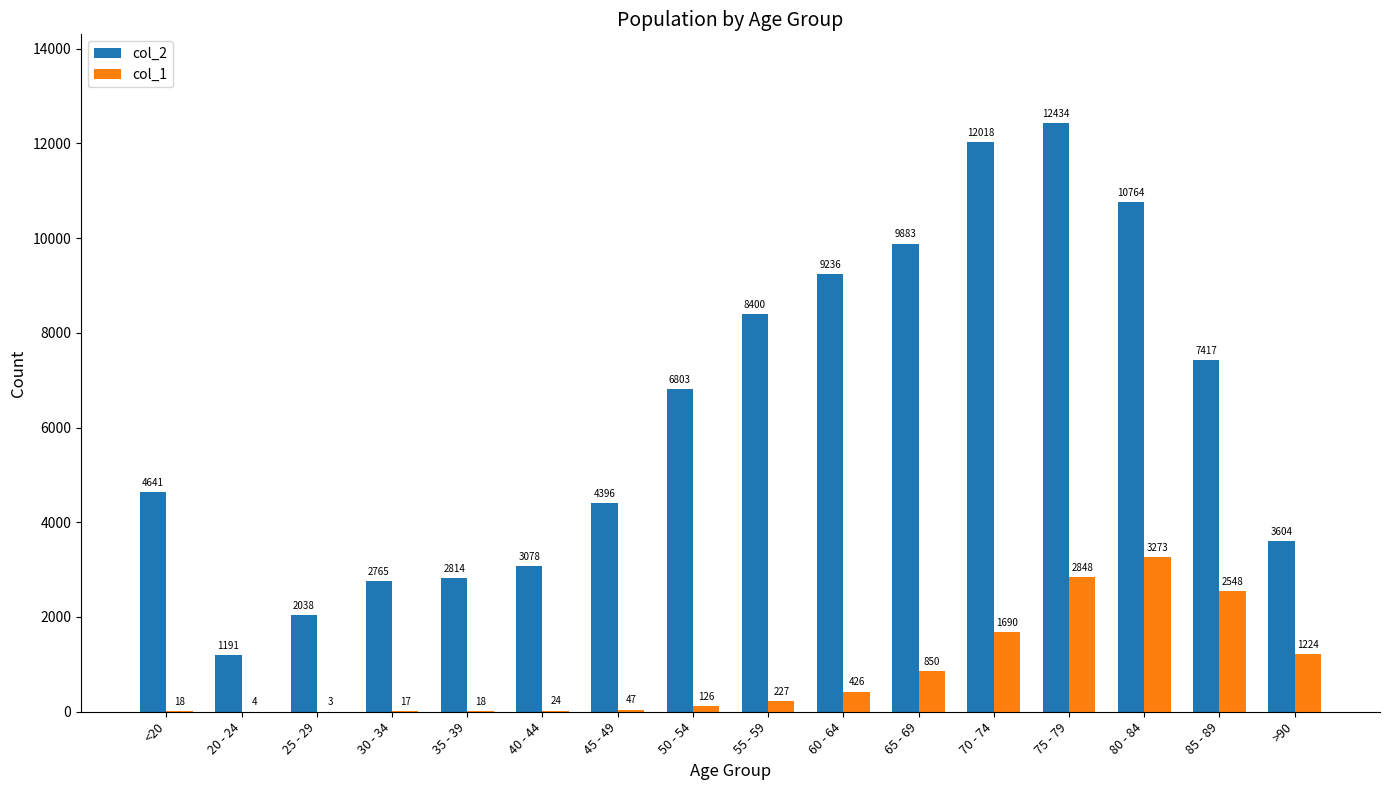

Which category has the highest value across all series?

75 - 79